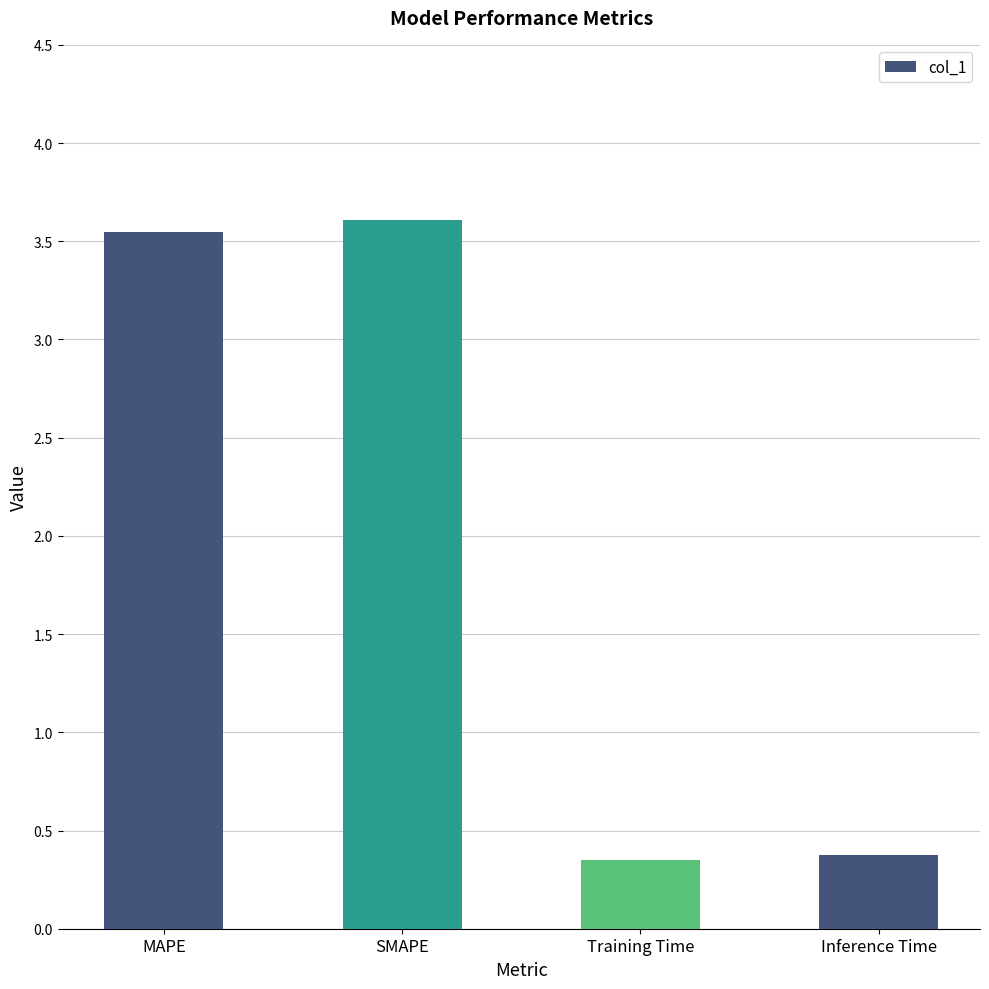

True or false: the data shows 5.5 at MAPE.

False